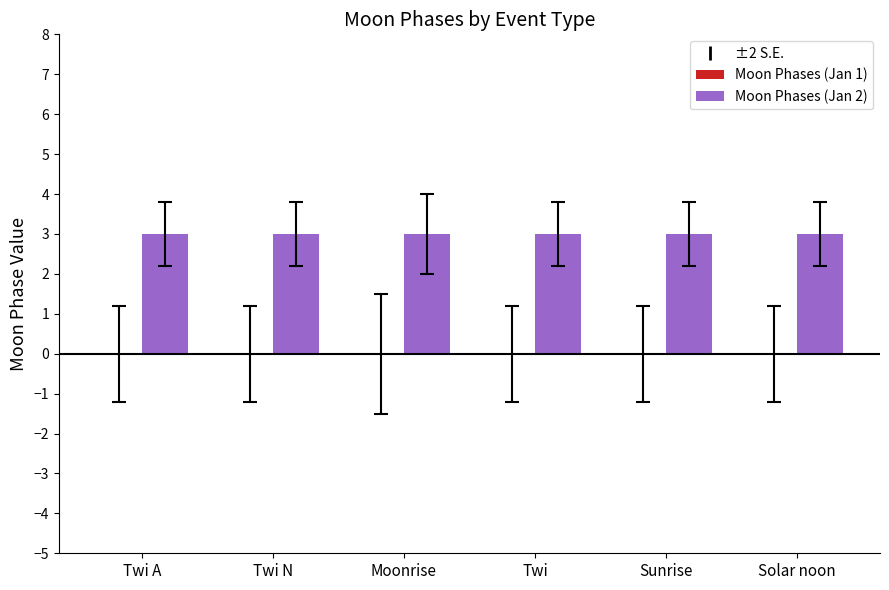

What is the maximum value shown in the chart?

3